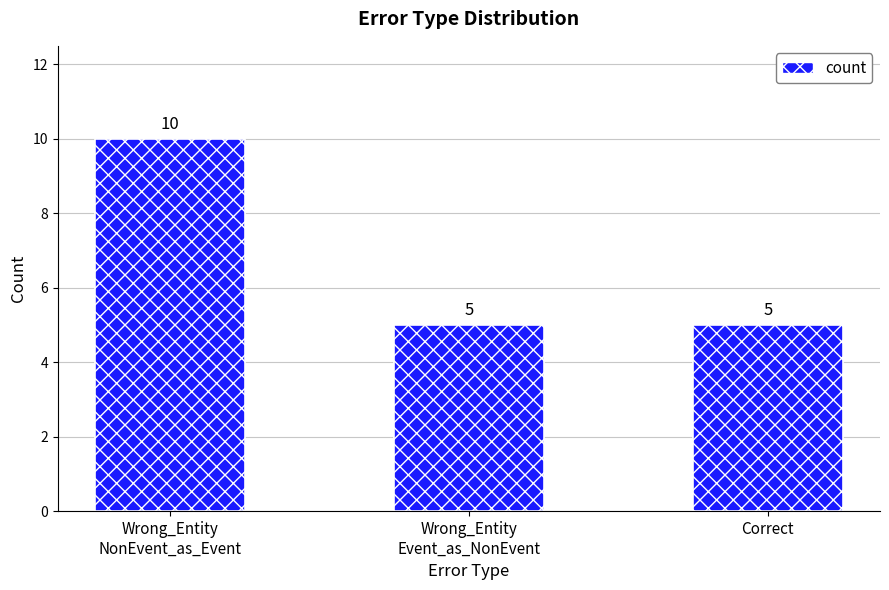

What is the smallest value displayed?

5